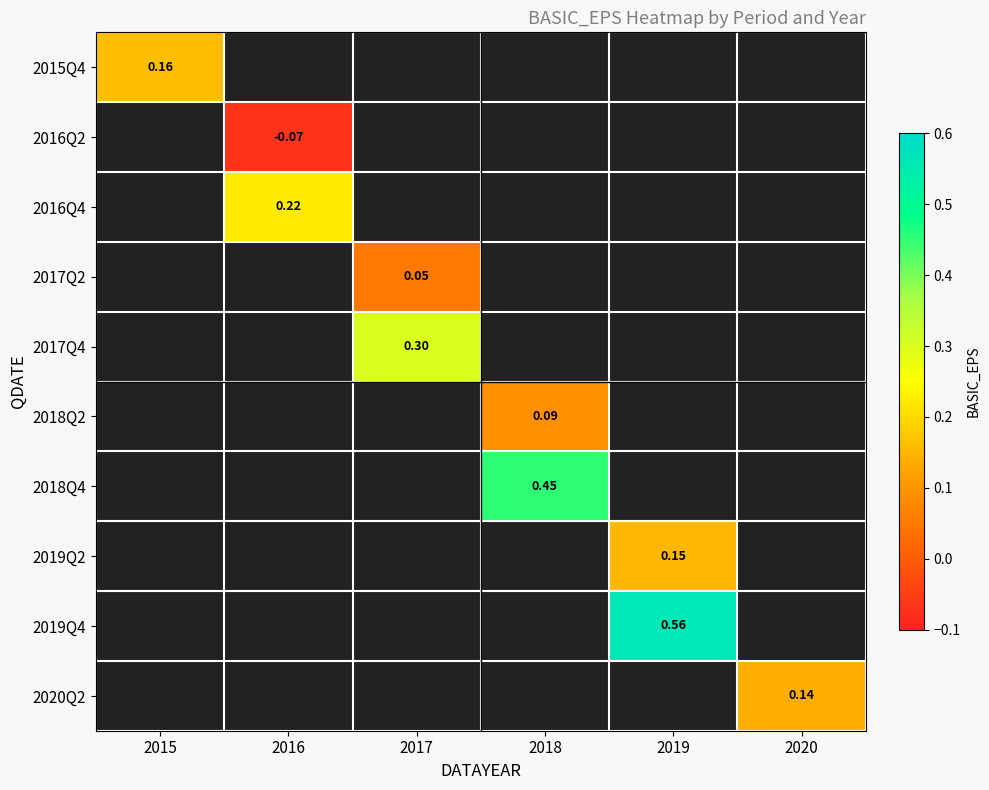

How many positive values does the 2018Q2 series have?

1